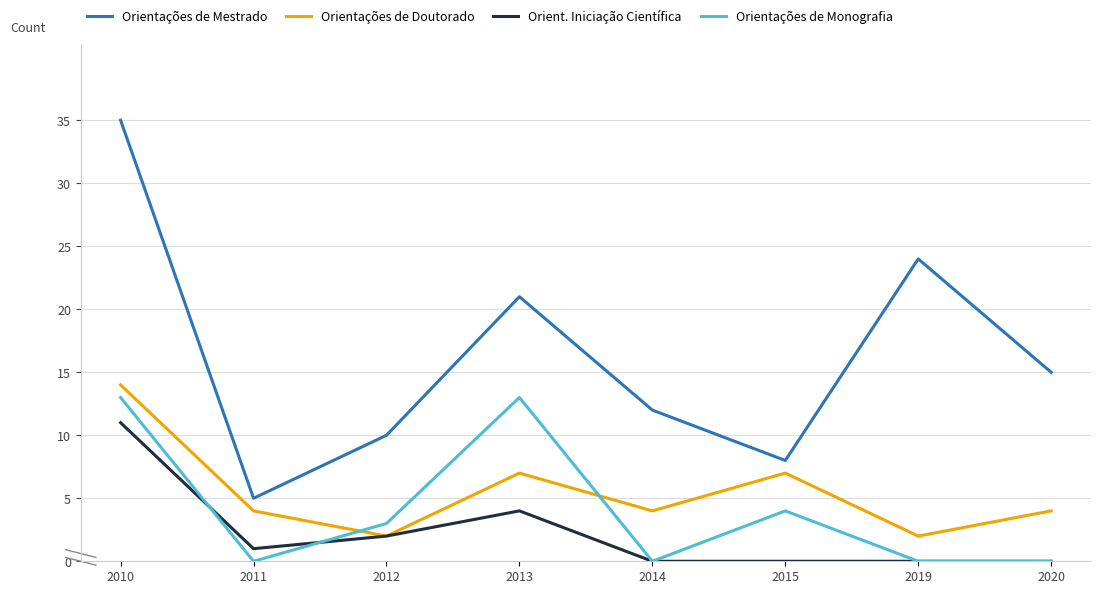

What are all the series names shown in the legend?

Orientações de Mestrado, Orientações de Doutorado, Orient. Iniciação Científica, Orientações de Monografia